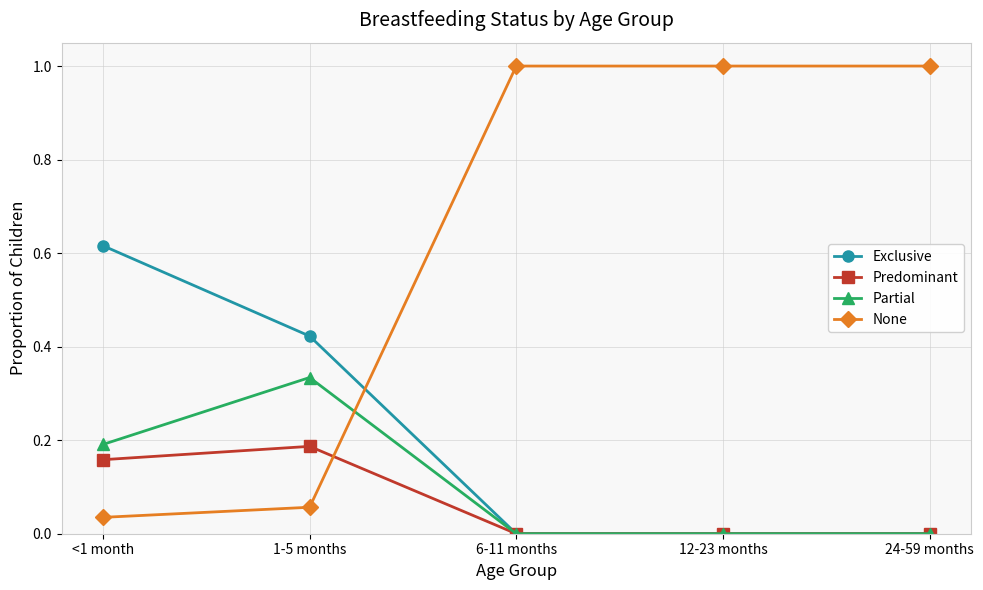

True or false: Predominant has more than 0 interior local peaks.

True